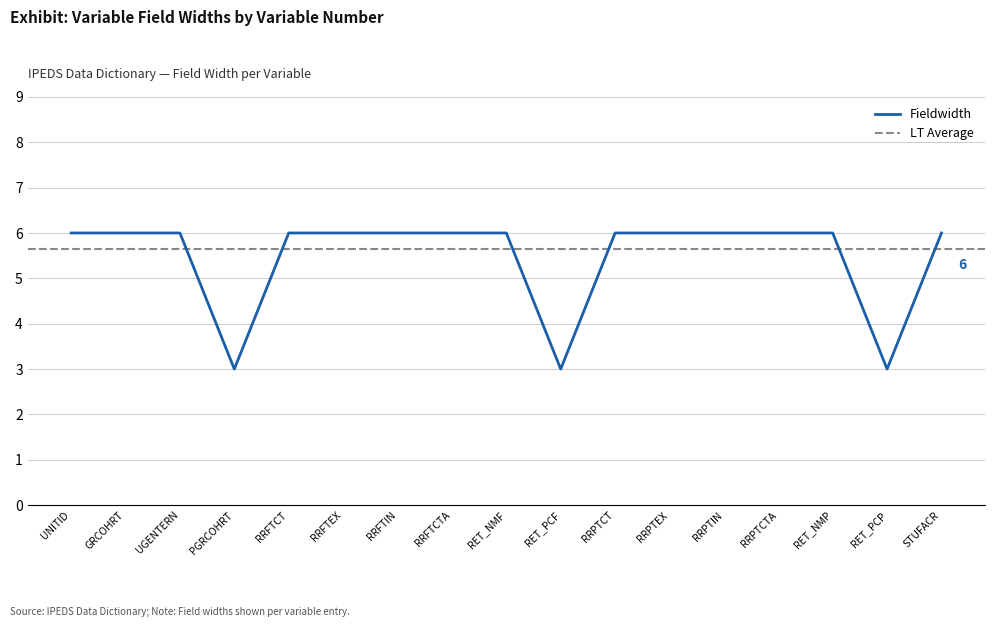

The Fieldwidth series shows 1 at RRPTCT. True or false?

False